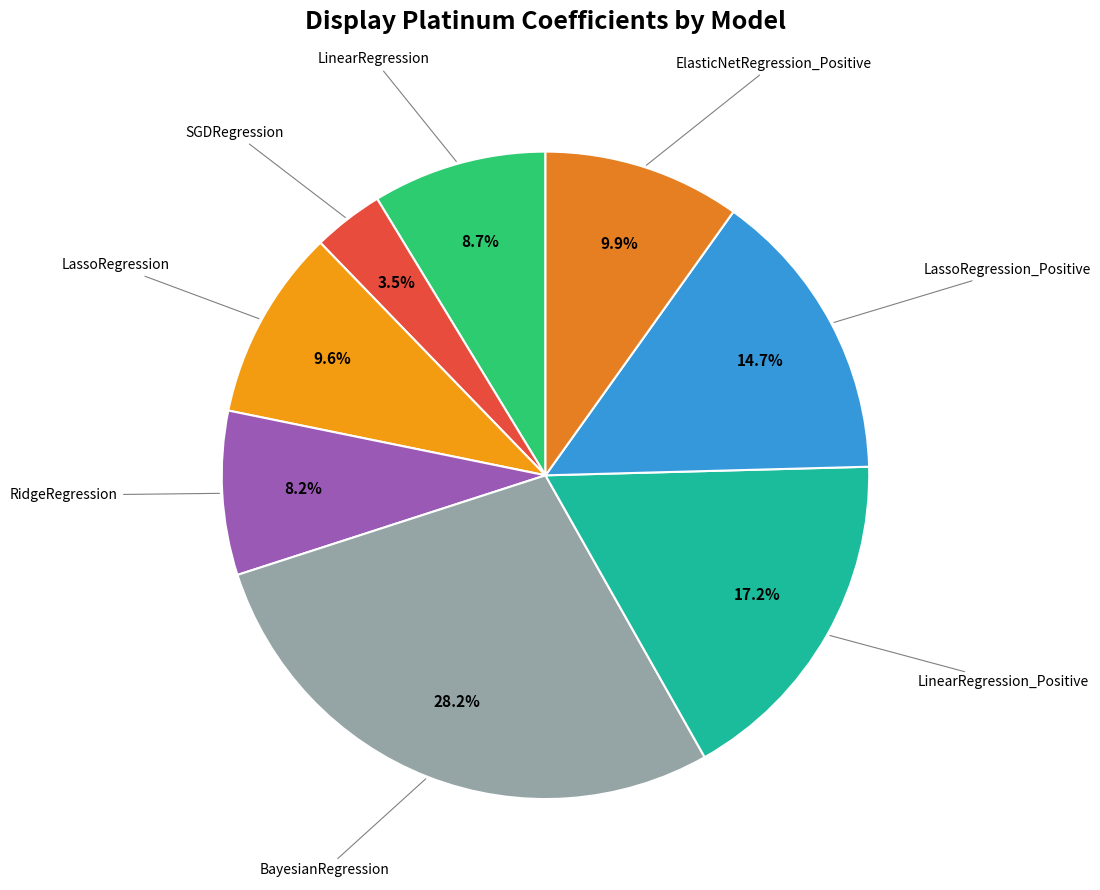

To the nearest percent, what portion does BayesianRegression represent?

28%